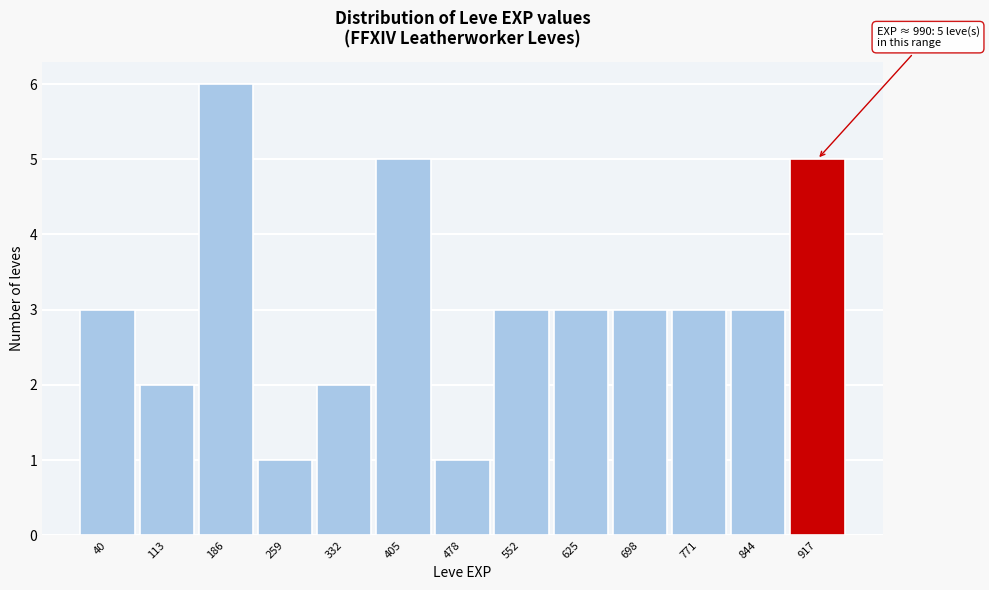

Reading left to right, transcribe all the data shown in this chart.

3	2	6	1	2	5	1	3	3	3	3	3	5